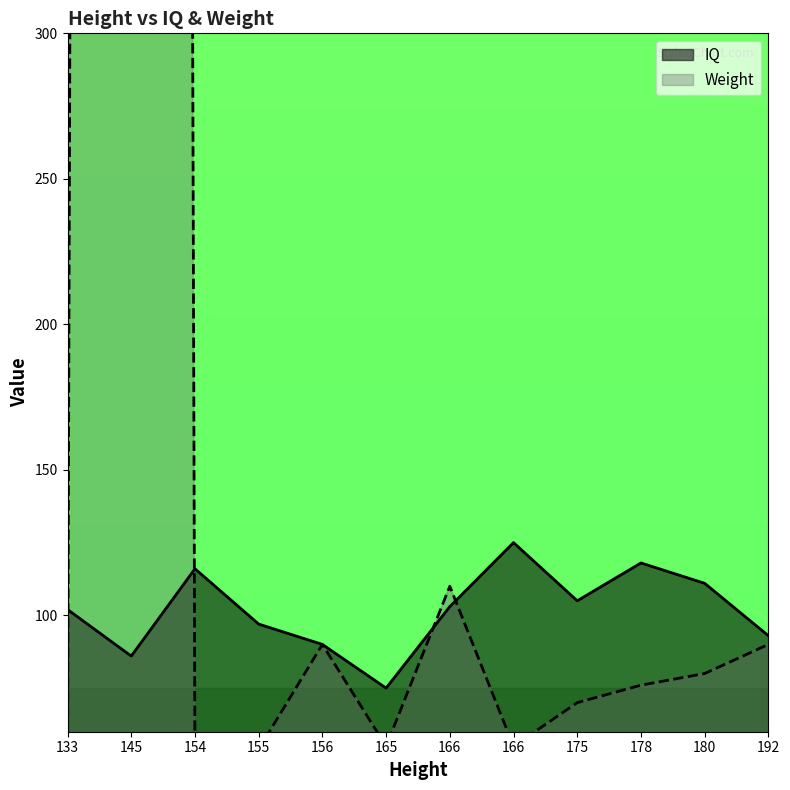

At how many categories does at least one series exceed 1799?

1